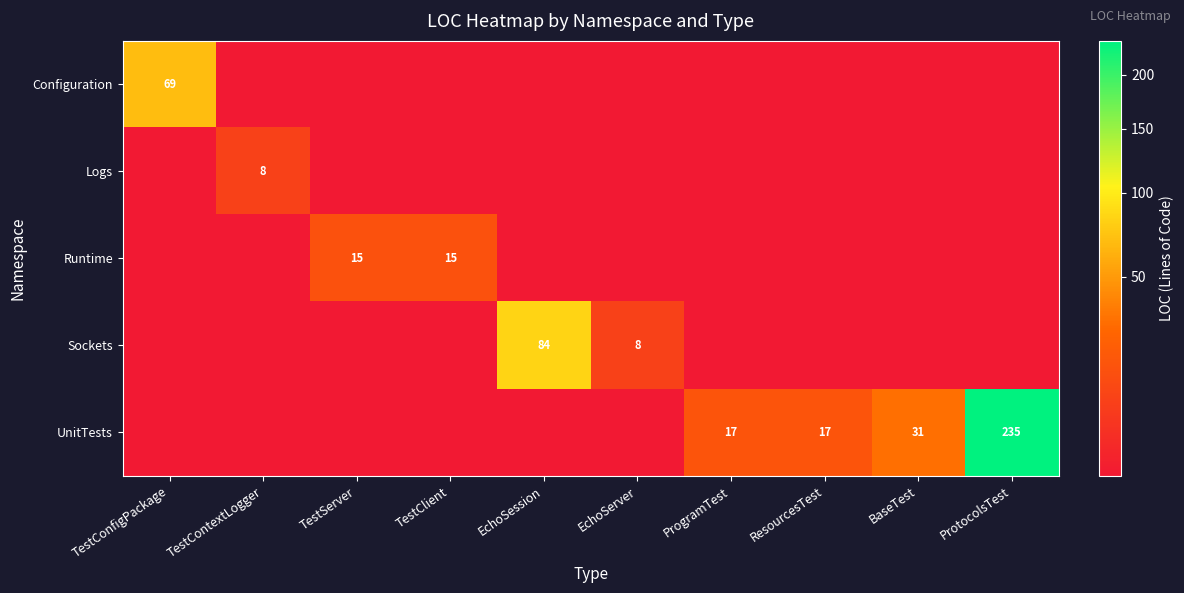

Is it true that Sockets equals 84 at EchoSession?

True